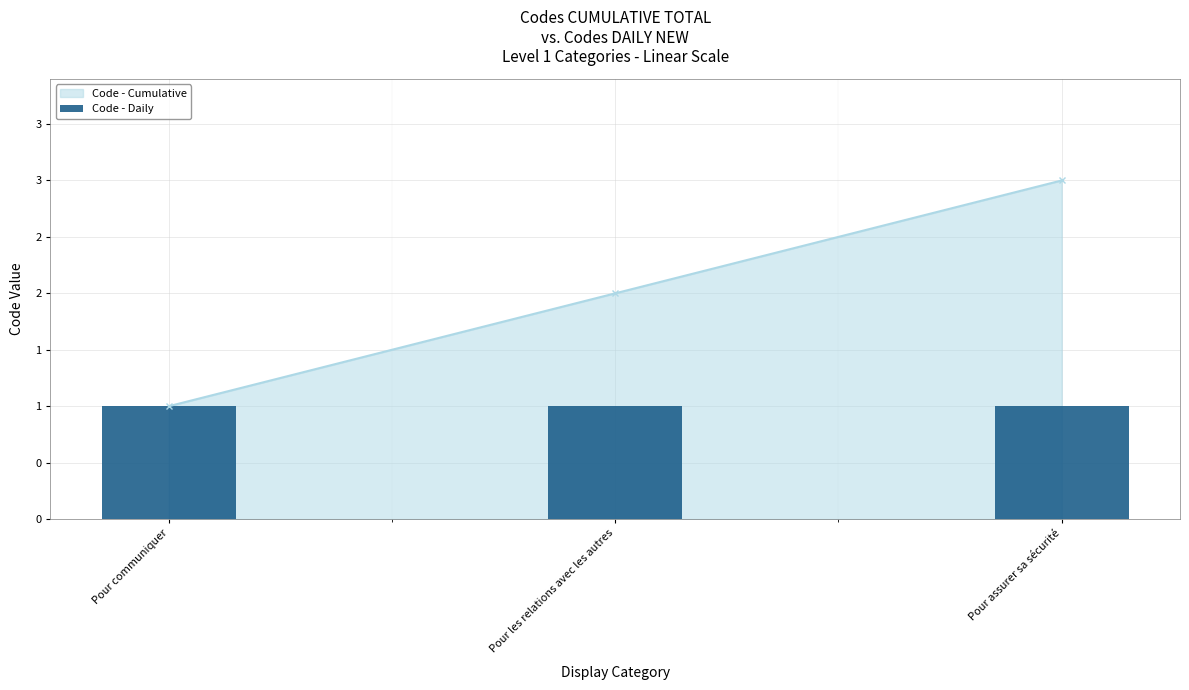

Count the values in the range 1 to 3.

3